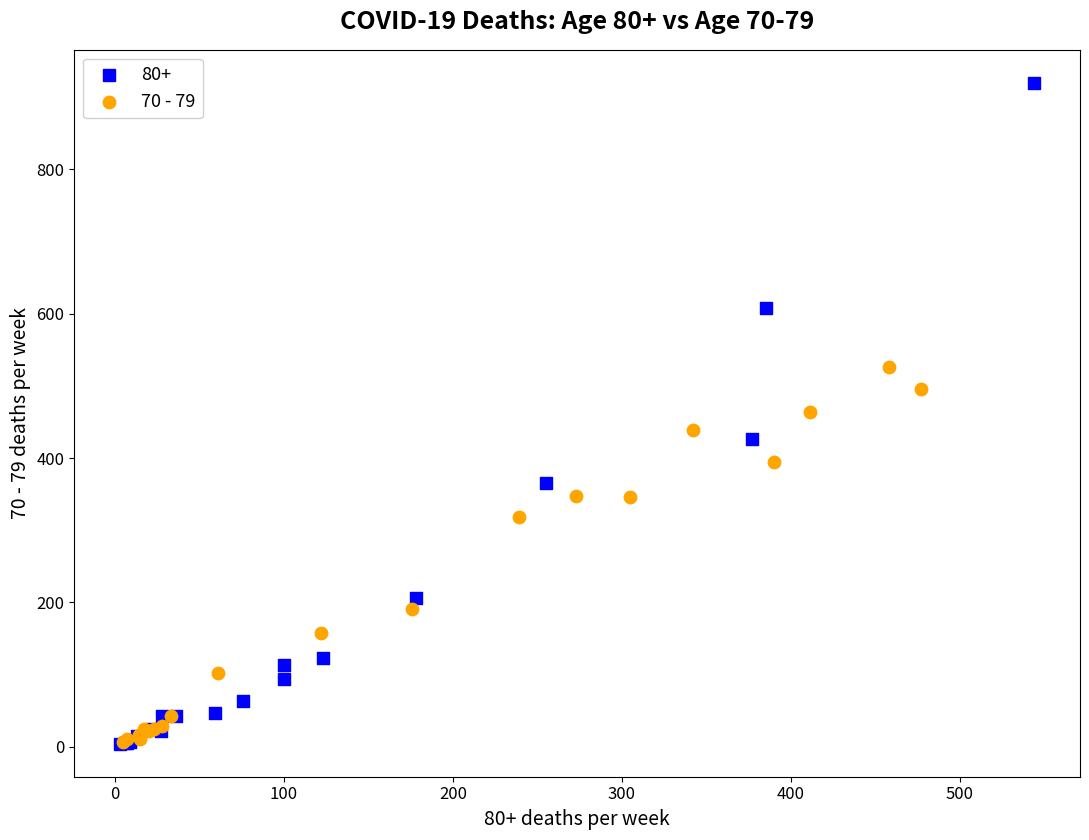

Which series has the largest Y range (max minus min)?

80+